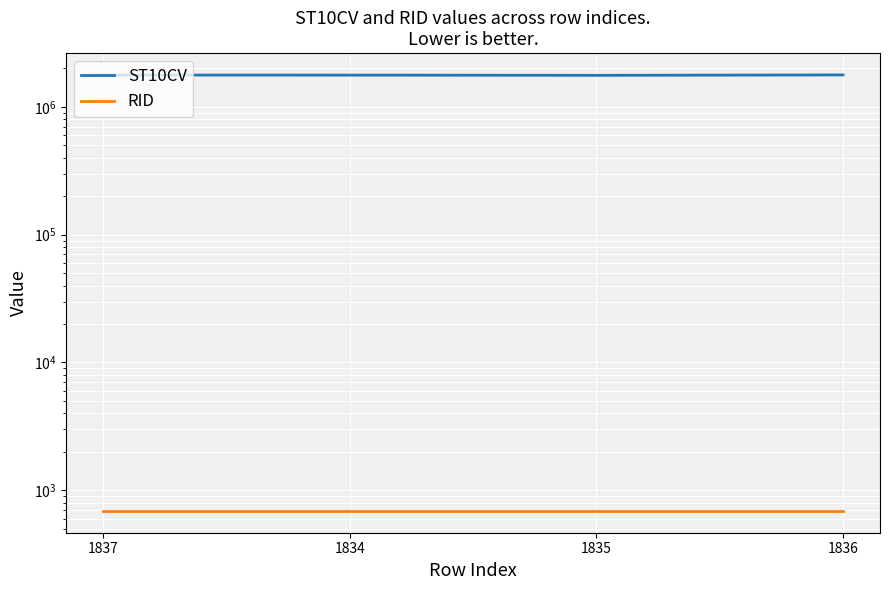

Reading right to left, extract all data points from this chart.

ST10CV: 1836=1780180	1835=1767330	1834=1774410	1837=1775580
RID: 1836=689	1835=689	1834=689	1837=689